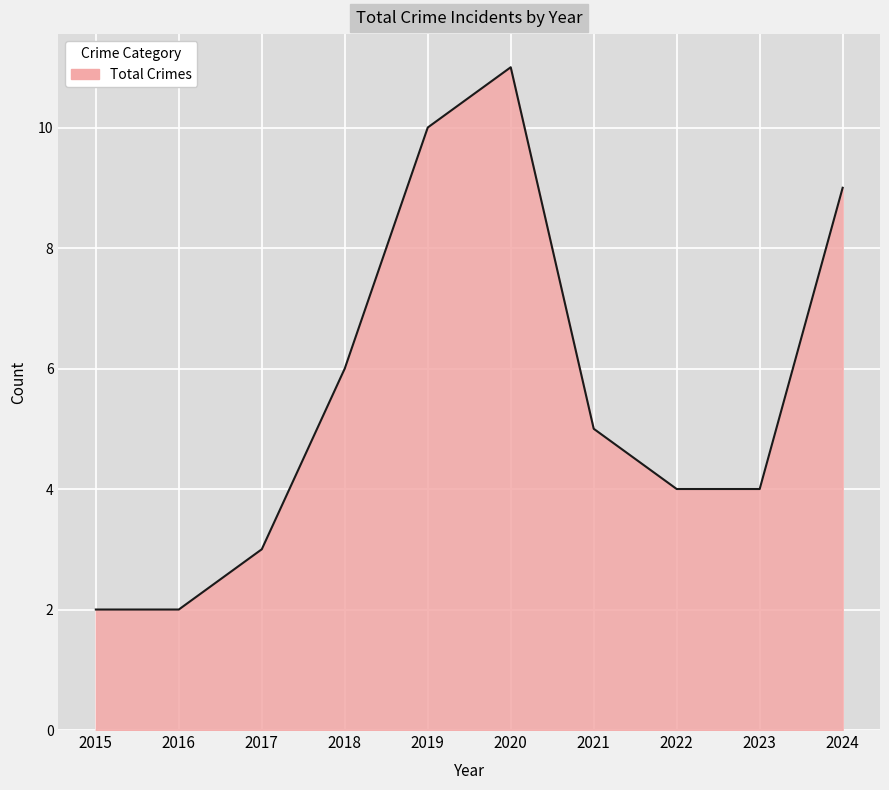

The value at 2019 is 10. True or false?

True